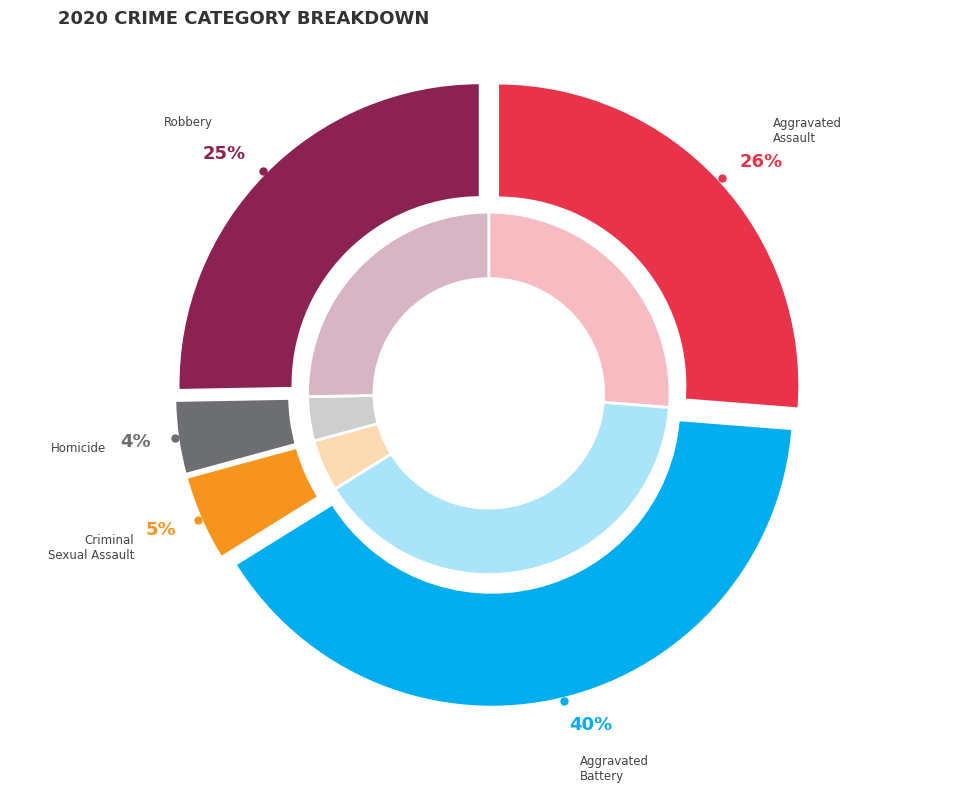

Which slice is the largest?

Aggravated Battery